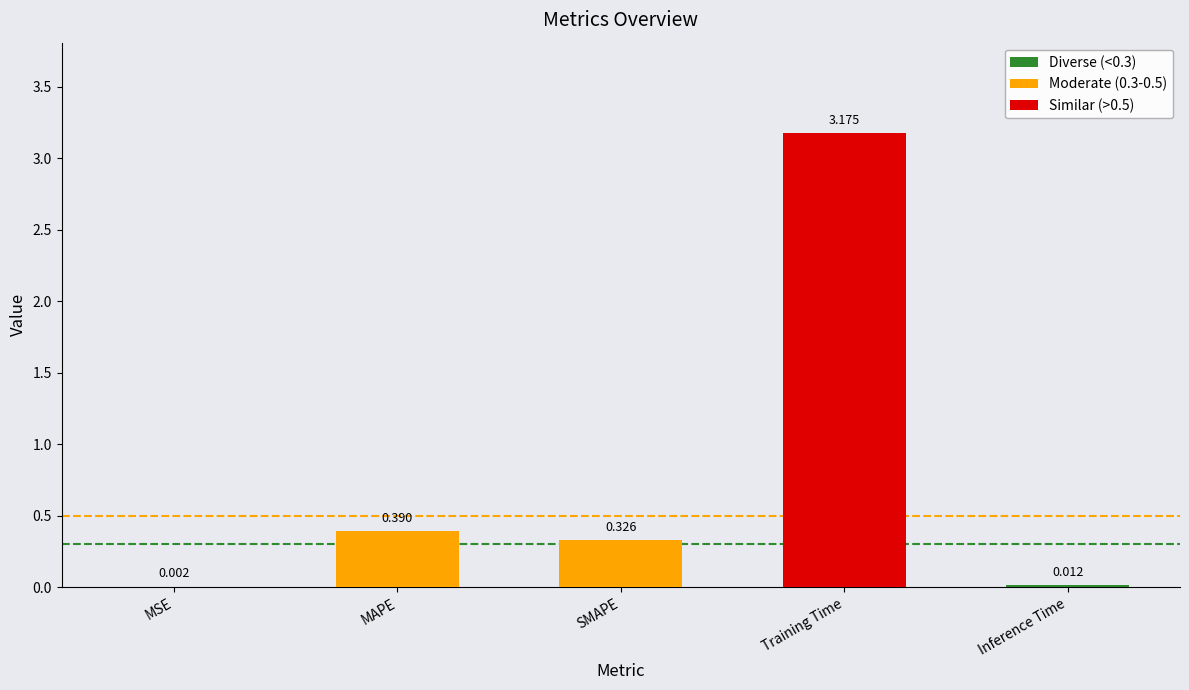

At which label is the value closest to 1?

MAPE